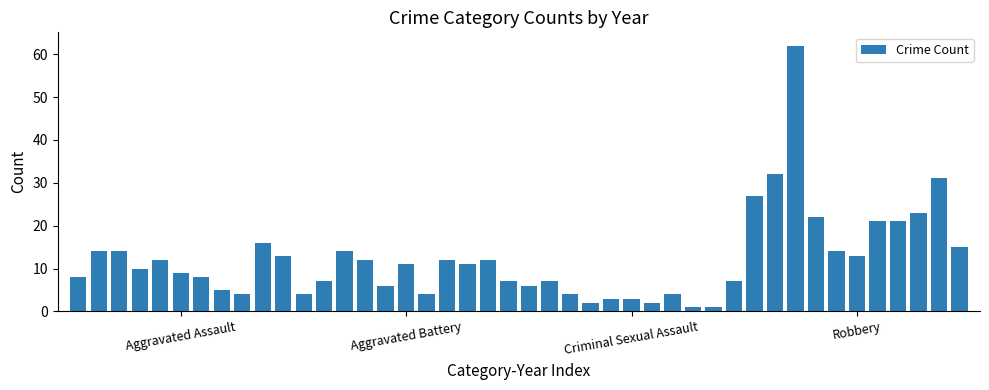

What is the greatest value displayed?

62